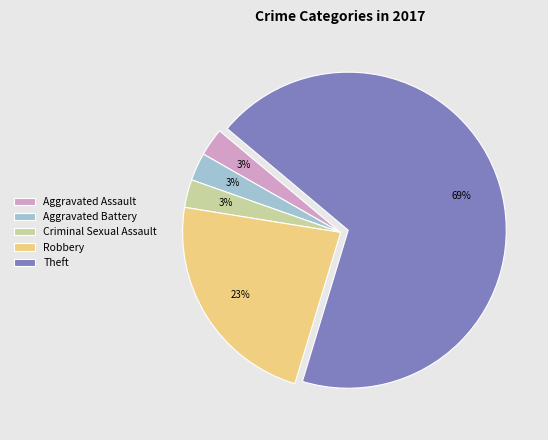

Does any single category account for the majority?

Yes